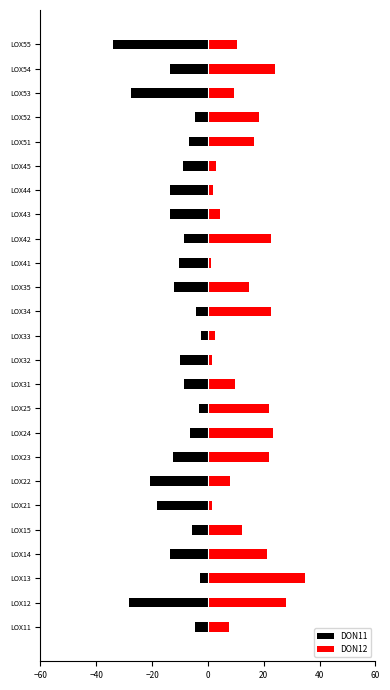

What is the sum of all DON11 values?

-295.9